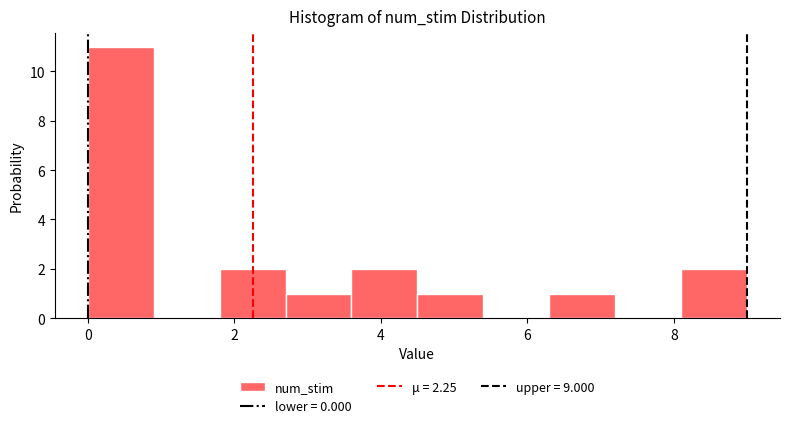

Reading left to right, transcribe this chart: for each bar, give the range it covers on the x-axis and its height. Neither the bar edges nor the heights are printed on the chart, so give them approximately, as read against the axes.

0.0 to 0.9: 11
0.9 to 1.8: 0
1.8 to 2.7: 2
2.7 to 3.6: 1
3.6 to 4.5: 2
4.5 to 5.4: 1
5.4 to 6.3: 0
6.3 to 7.2: 1
7.2 to 8.1: 0
8.1 to 9.0: 2